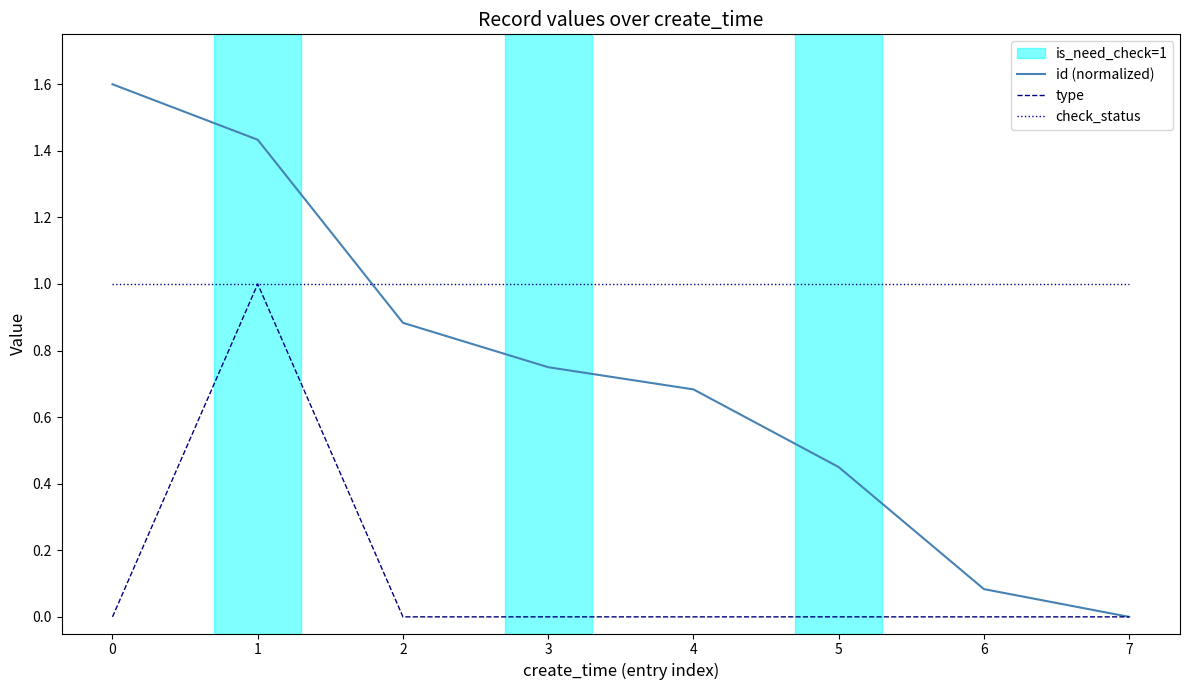

What is the average value of the check_status series?

1.0